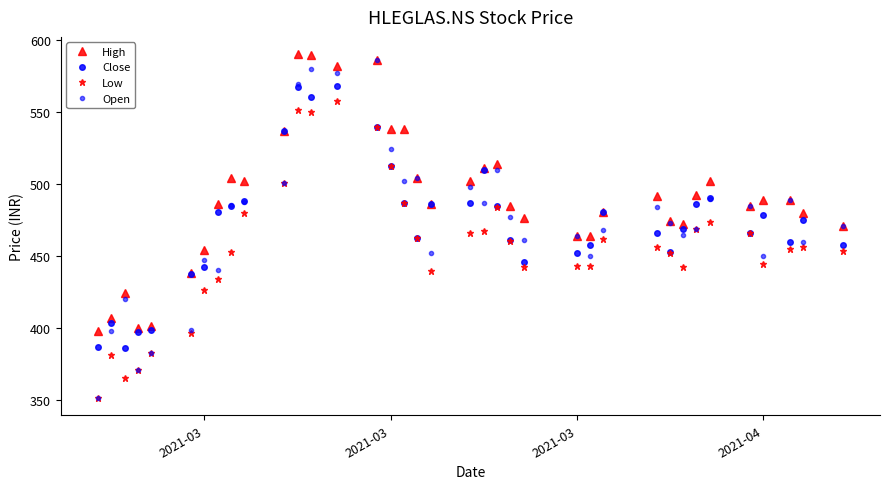

What is the sum of all Close values?

17500.5